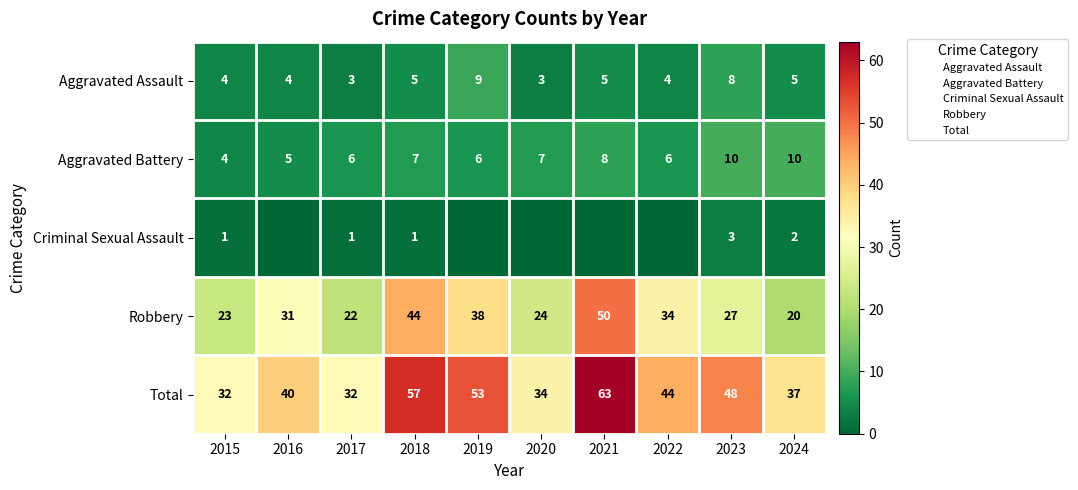

Is it true that Robbery equals 32 at 2017?

False